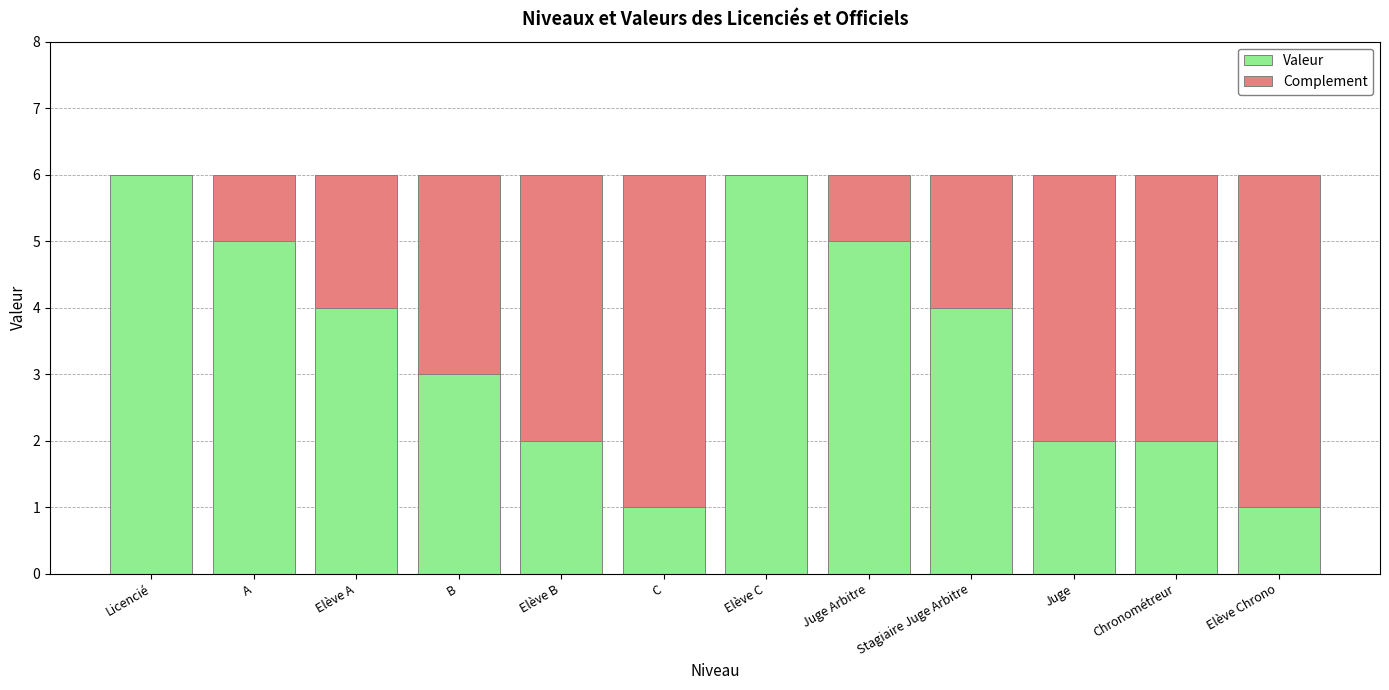

What is the total value across all series at Licencié?

6